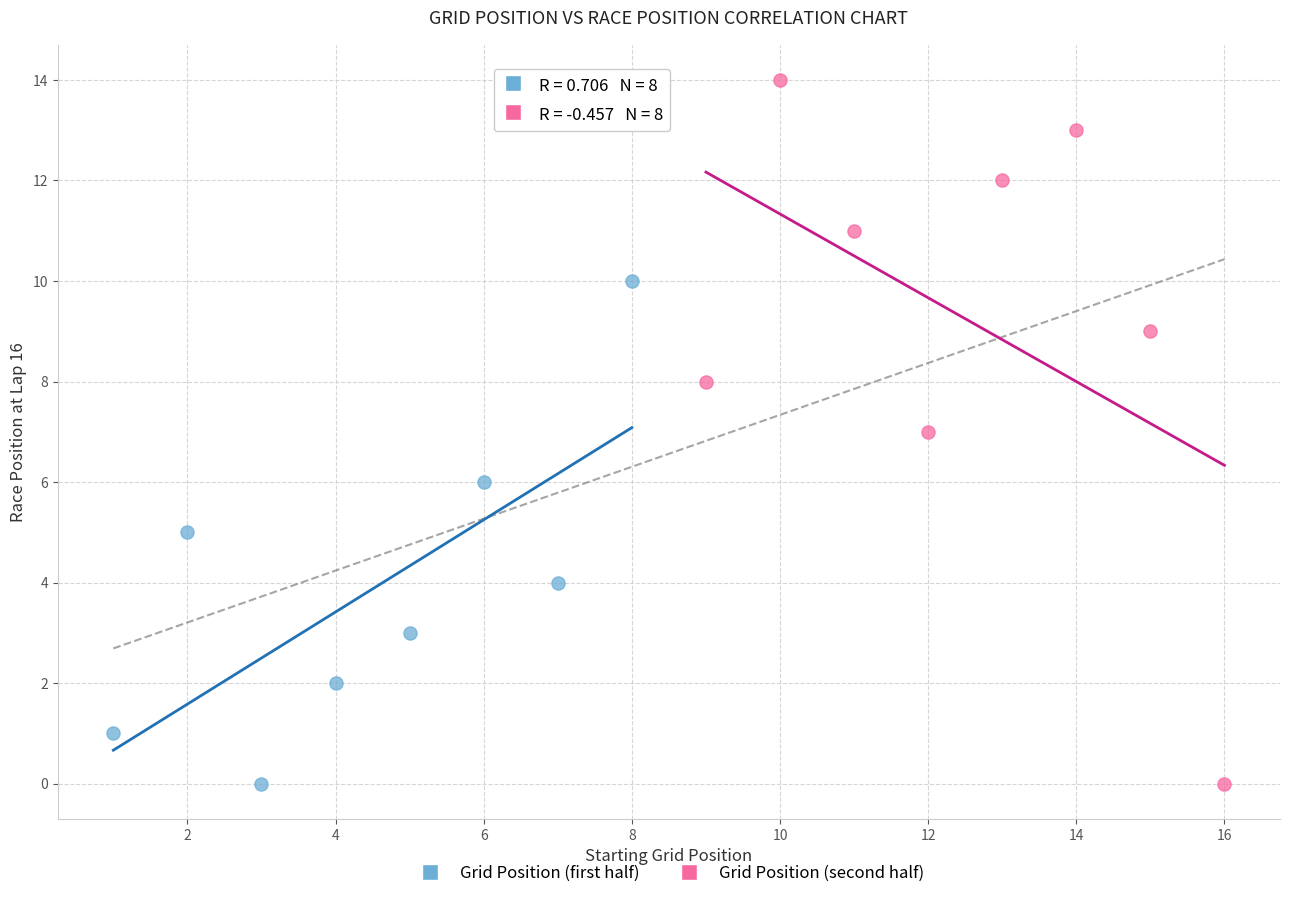

What are all the series names shown in the legend?

Grid Position (first half), Grid Position (second half)